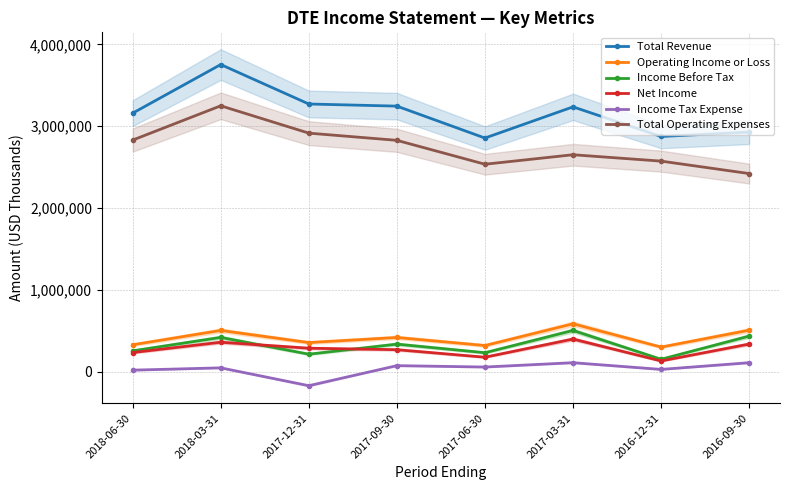

At which category does Net Income reach its first local peak?

2018-03-31